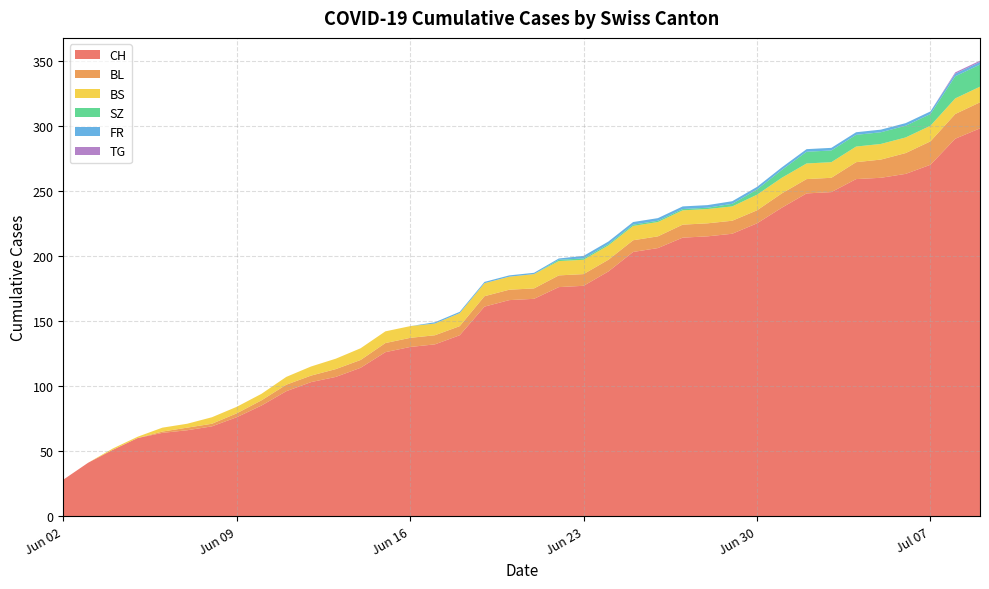

At which label does CH reach its minimum?

Jun 02